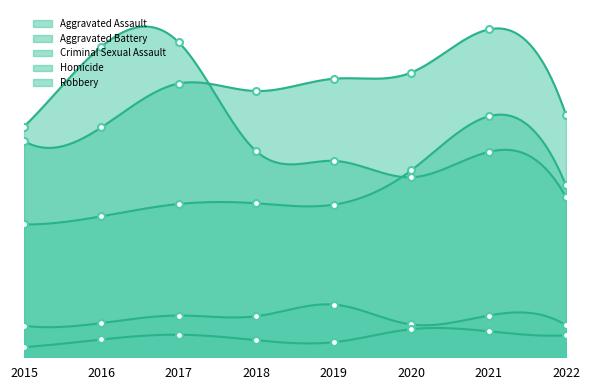

What is the spread (max minus min) of values at 2017?

427